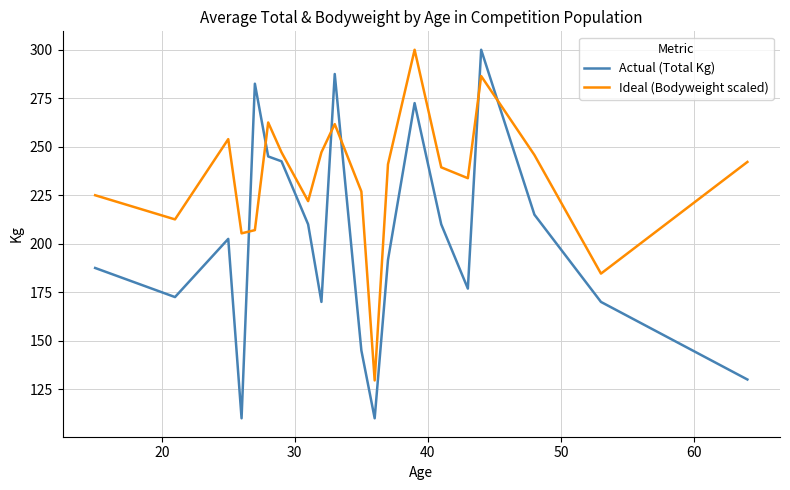

What is the maximum value for Ideal (Bodyweight scaled)?

300.0